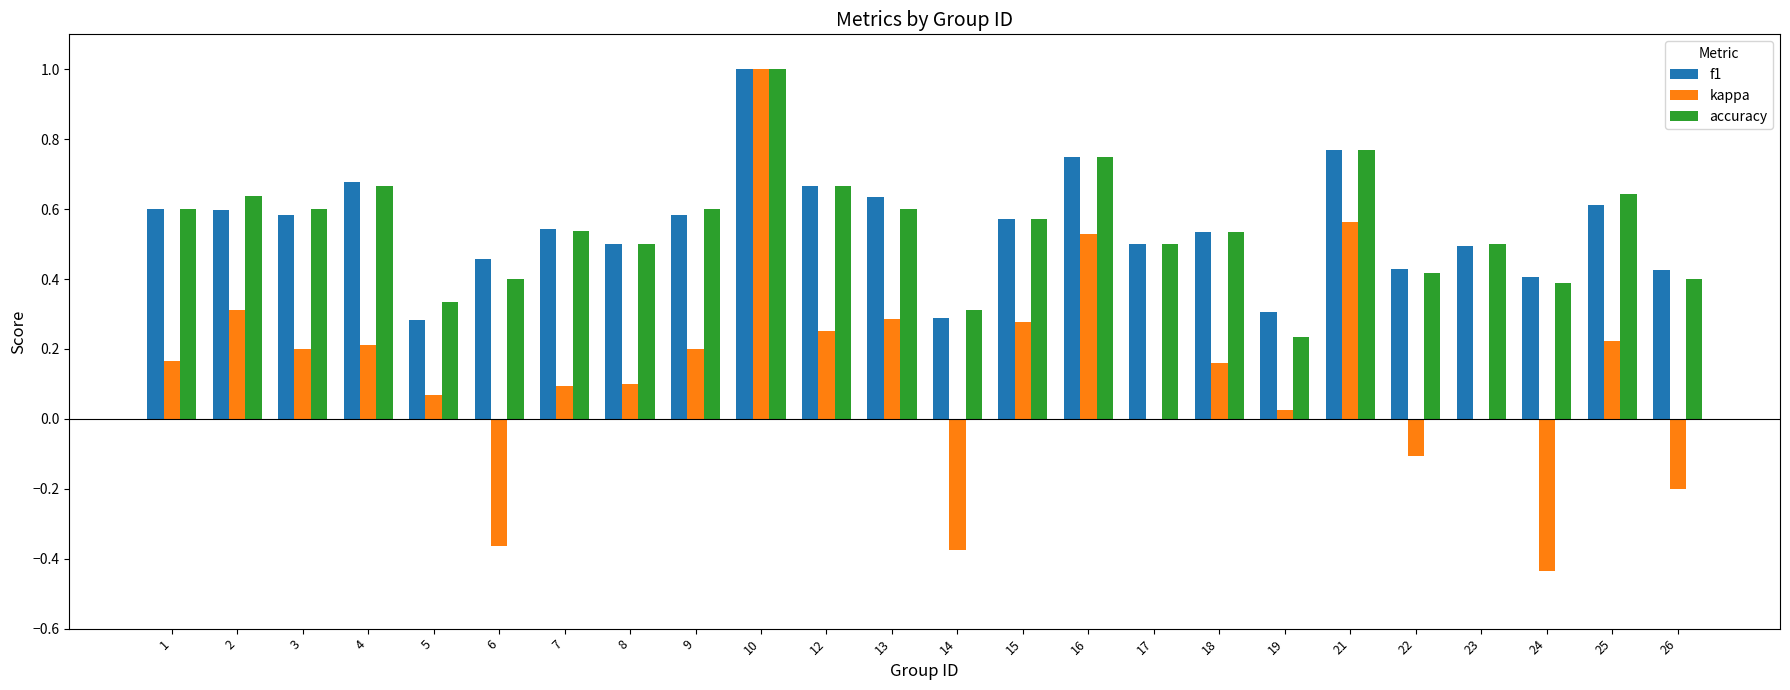

The kappa series shows 0.1 at 12. True or false?

False